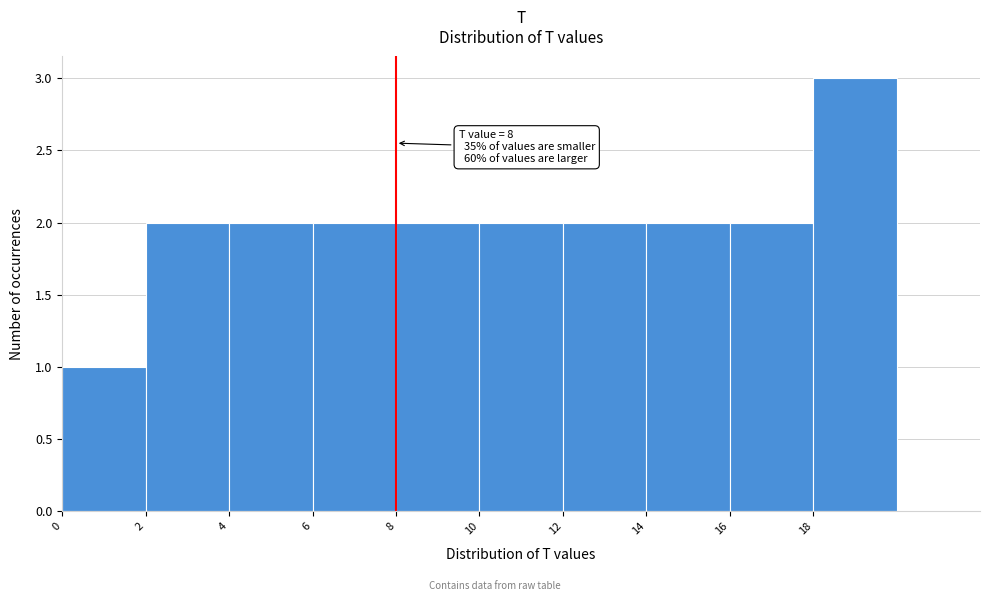

Over which range of the x-axis is the bar tallest?

18 to 20